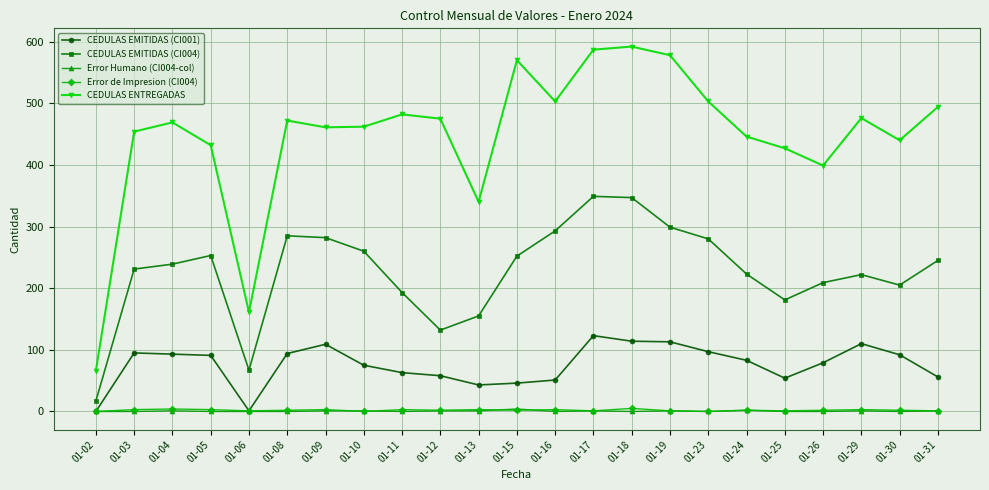

What is the value of the CEDULAS EMITIDAS (CI004) point at the 16th from the left?

299